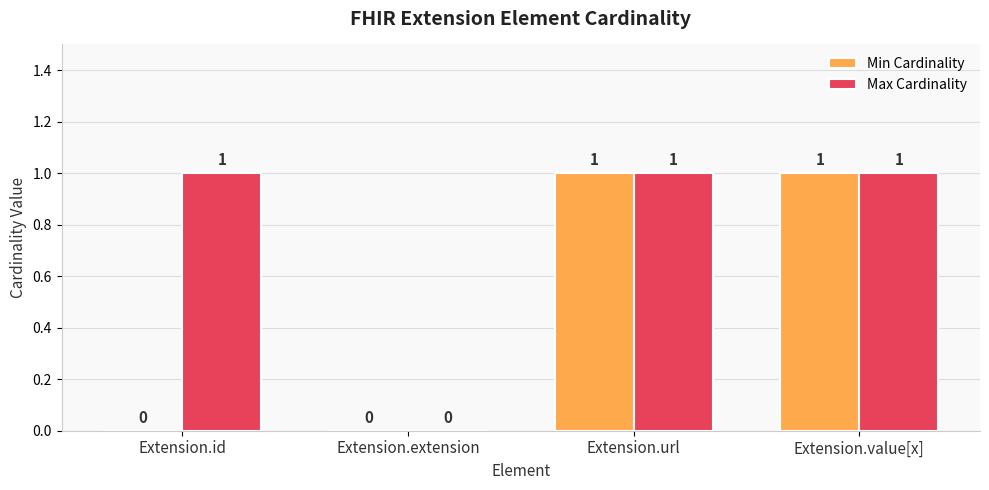

What are all the series names shown in the legend?

Min Cardinality, Max Cardinality